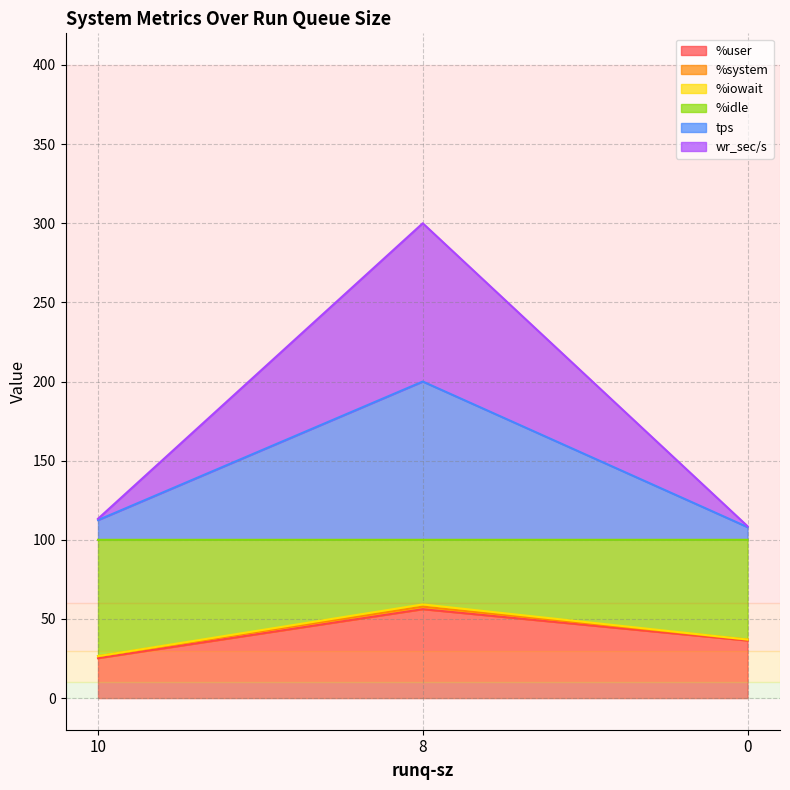

Rank the categories by %user value from highest to lowest.

8, 0, 10